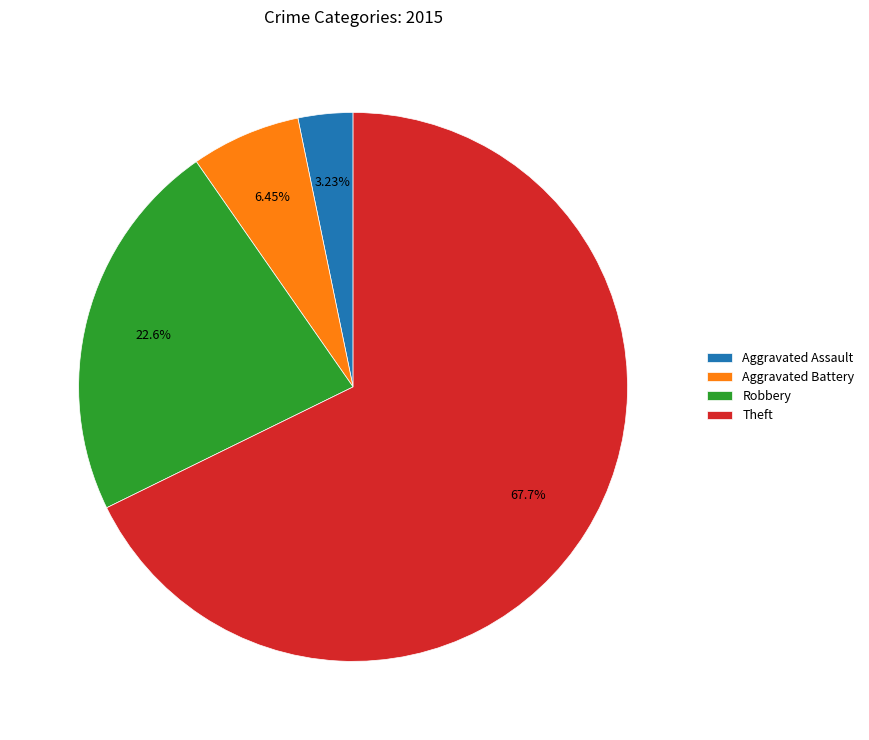

What percentage do Robbery and Theft together represent?

90.3%